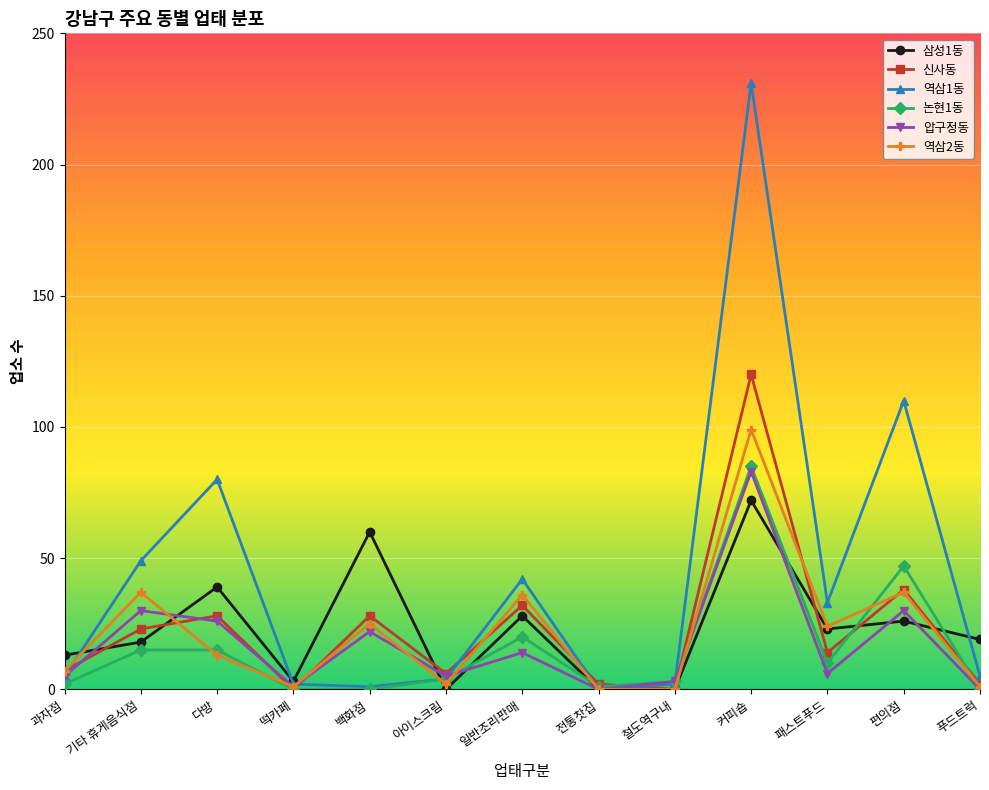

What are all the series names shown in the legend?

삼성1동, 신사동, 역삼1동, 논현1동, 압구정동, 역삼2동